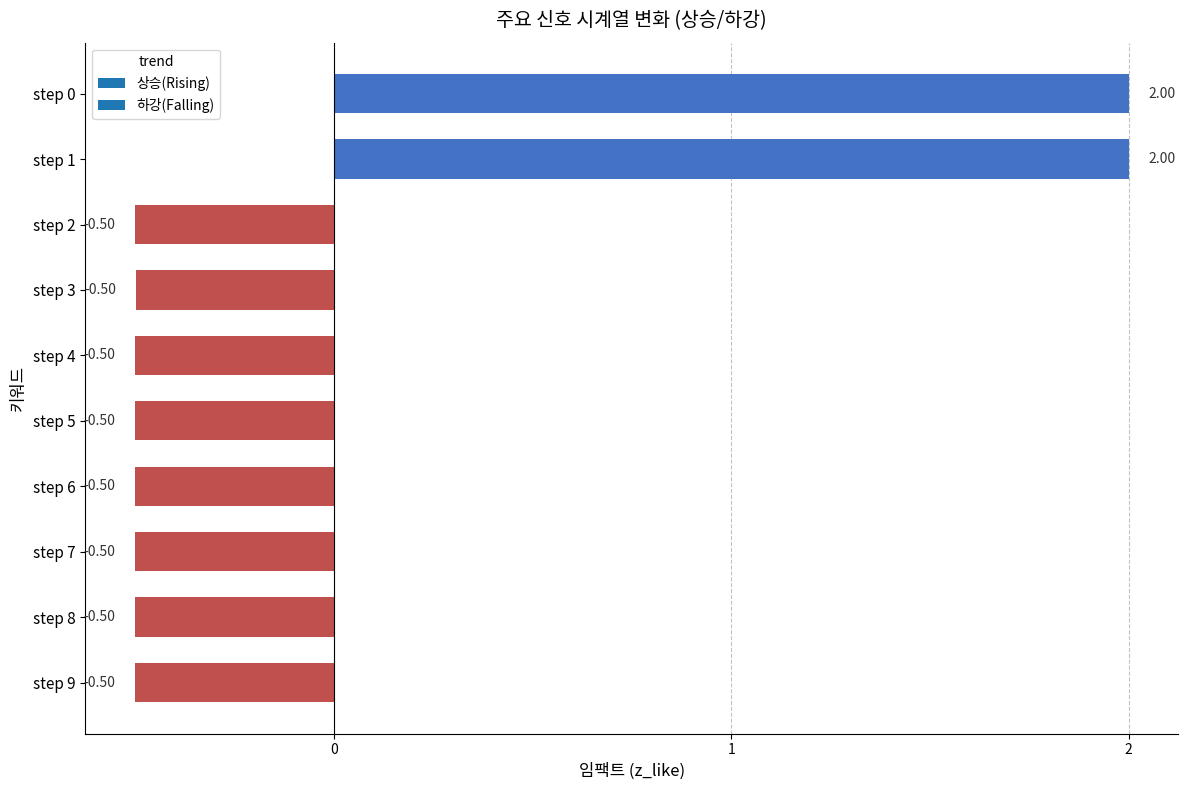

What is the change in value from step 1 to step 7?

-2.5